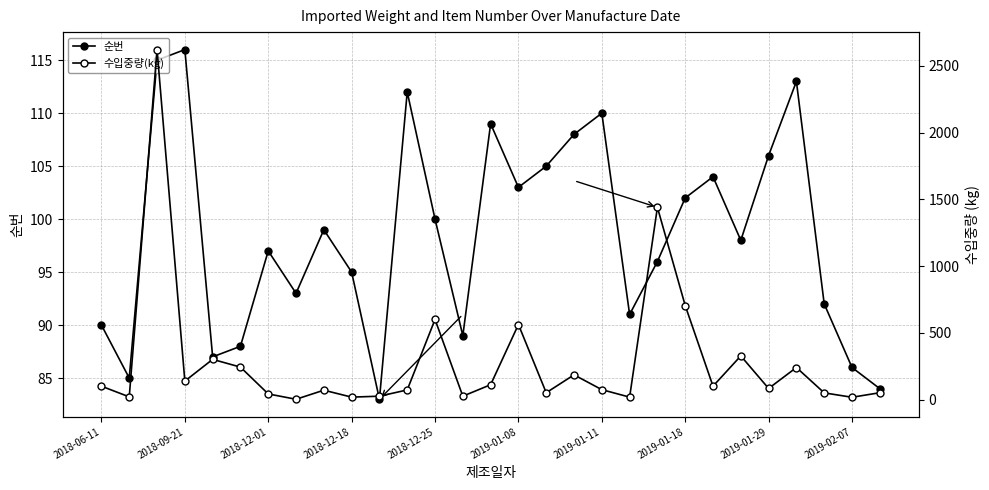

What is the sum of the 수입중량(kg) values at 14 and 2018-09-21?

131